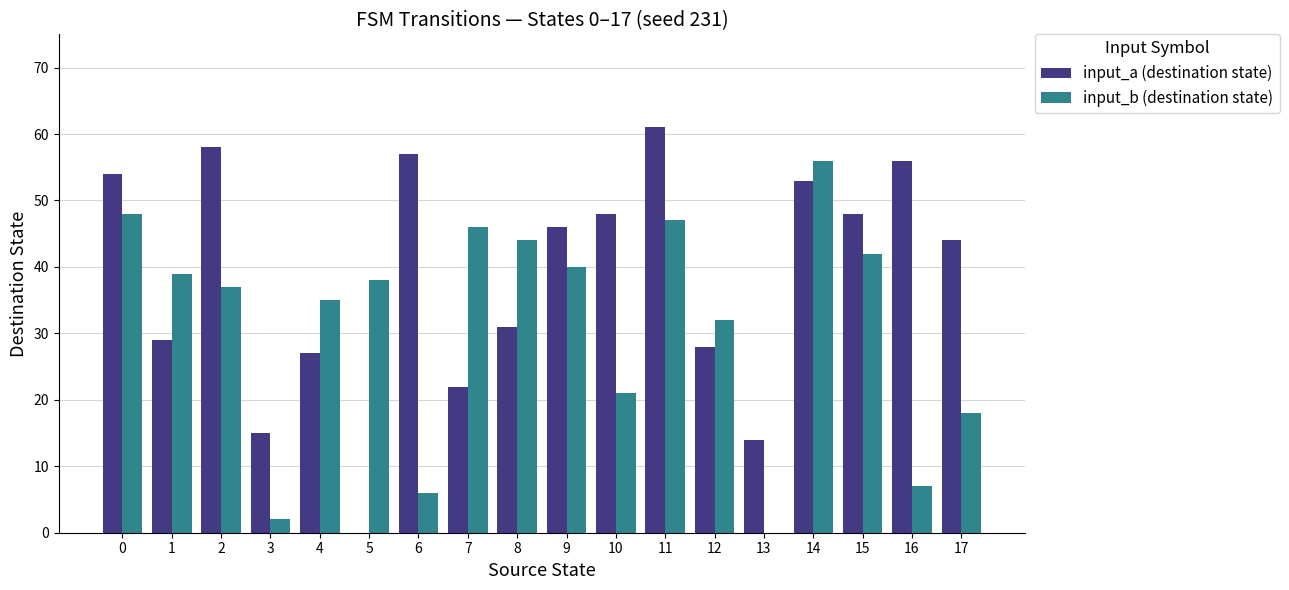

Is the value of input_a (destination state) at 5 greater than the value of input_b (destination state) at 8?

No